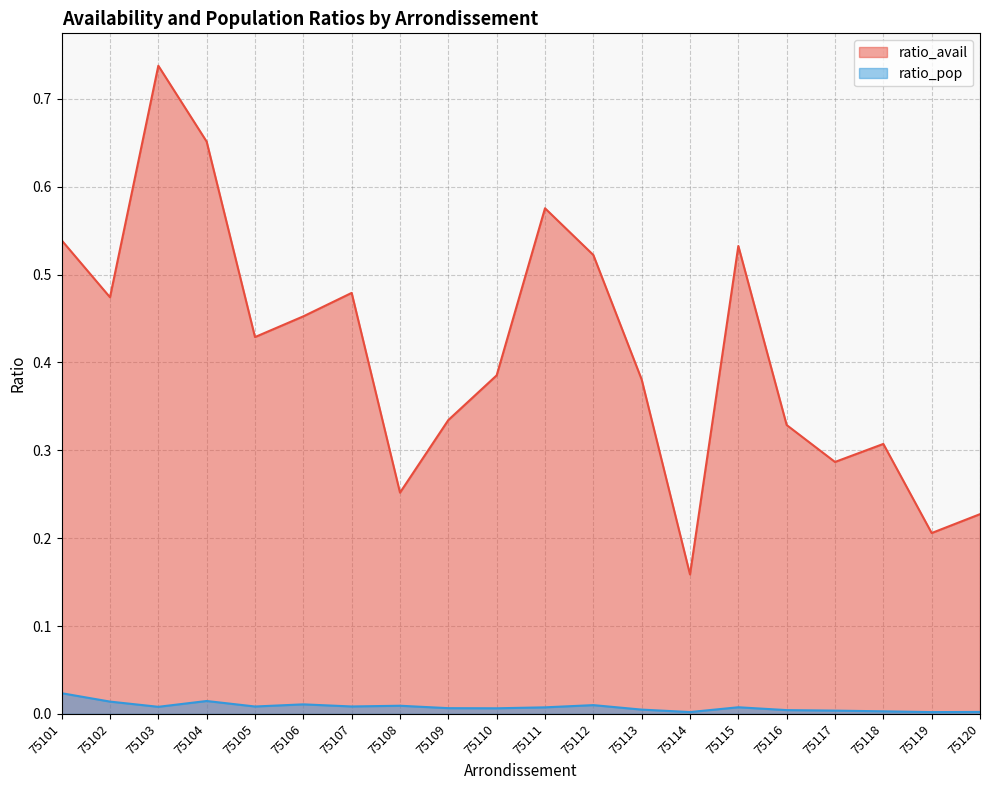

Between 75104 and 75120, which series saw the biggest shift?

ratio_avail